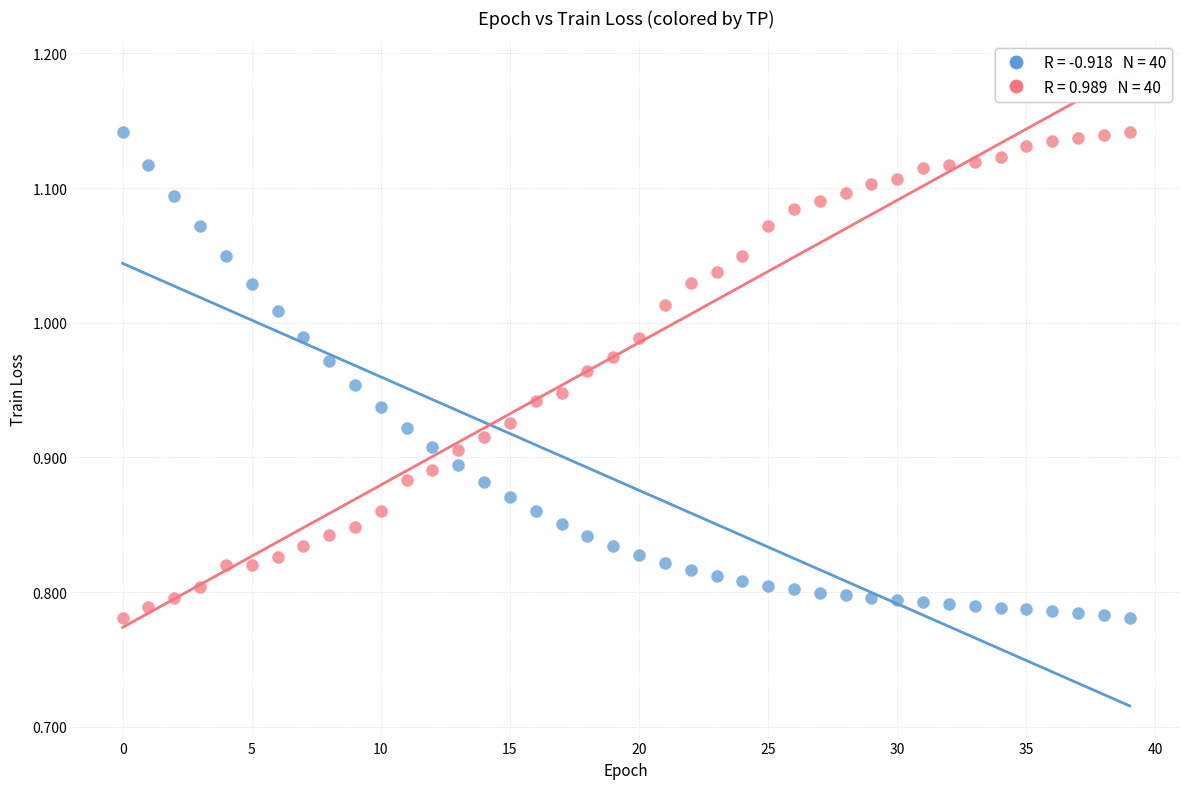

Across all data points, what is the range of Y values (max minus min)?

0.4